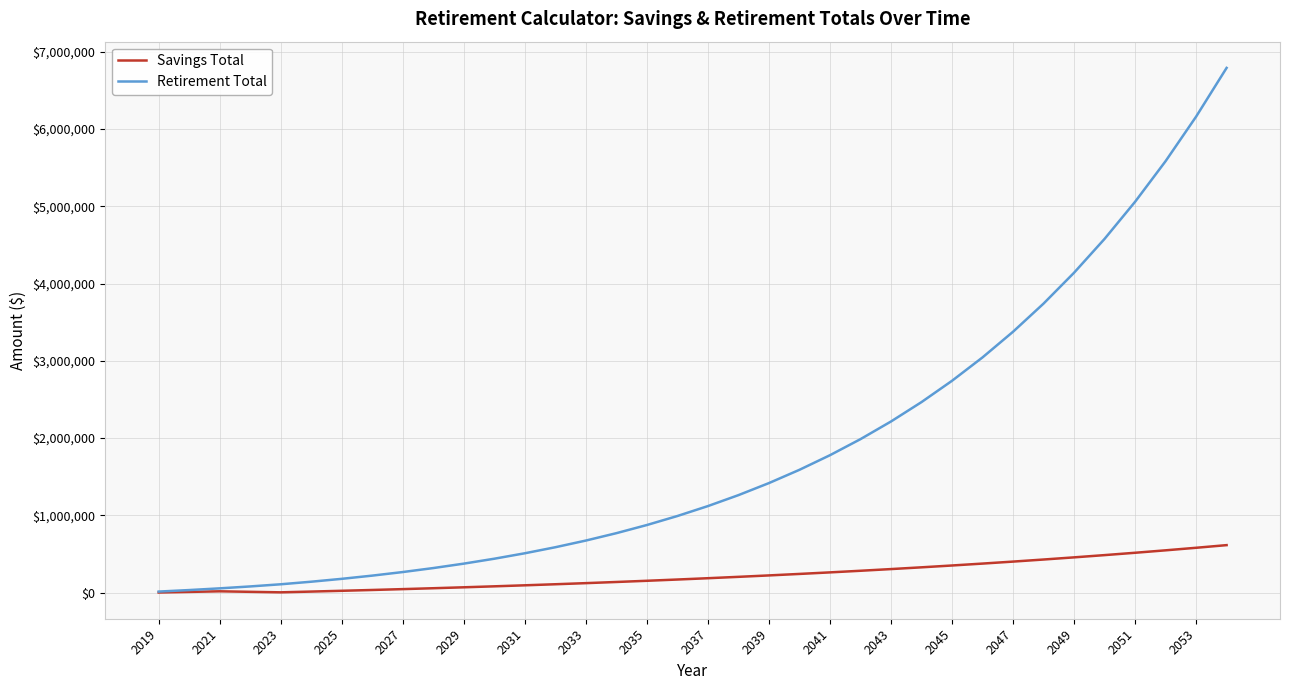

Which series has the largest total across all categories?

Retirement Total